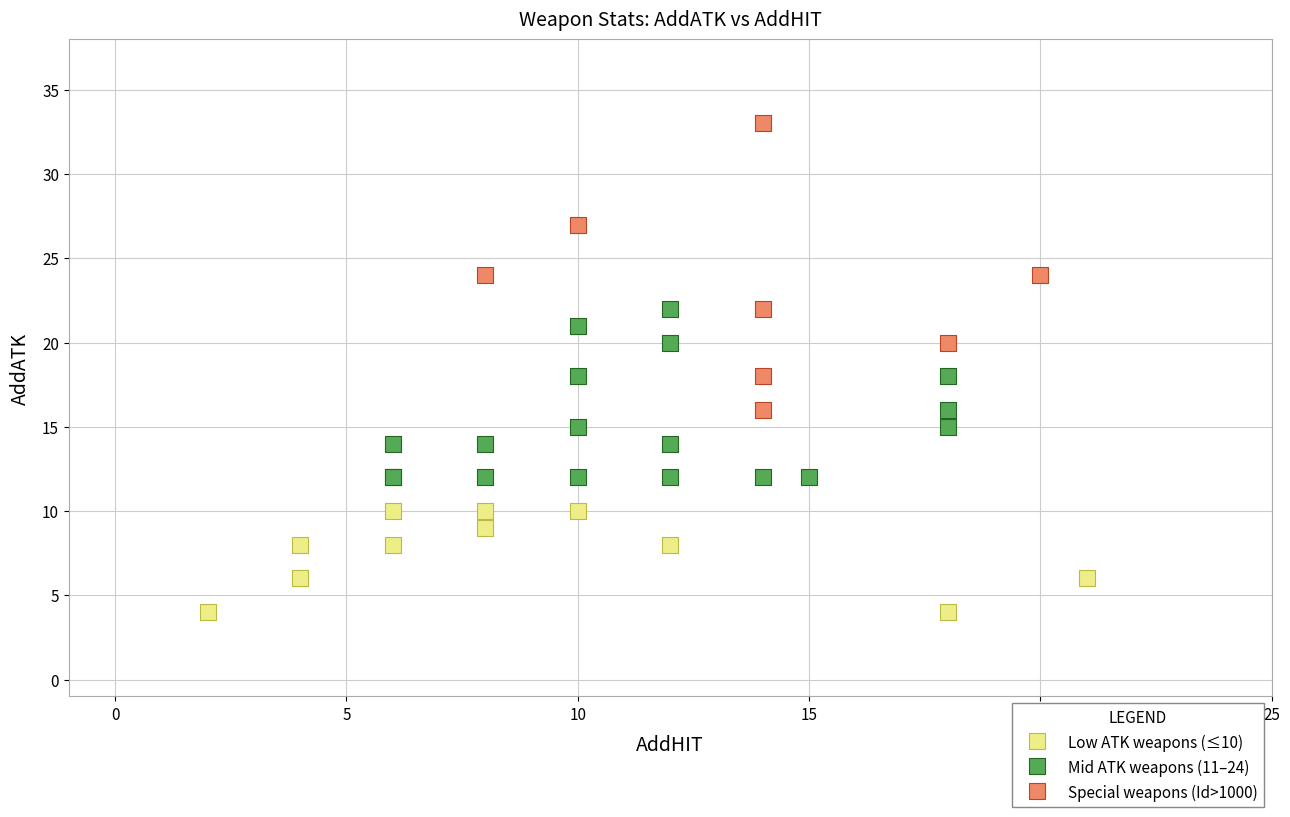

Which series reaches the maximum Y coordinate?

Special weapons (Id>1000)